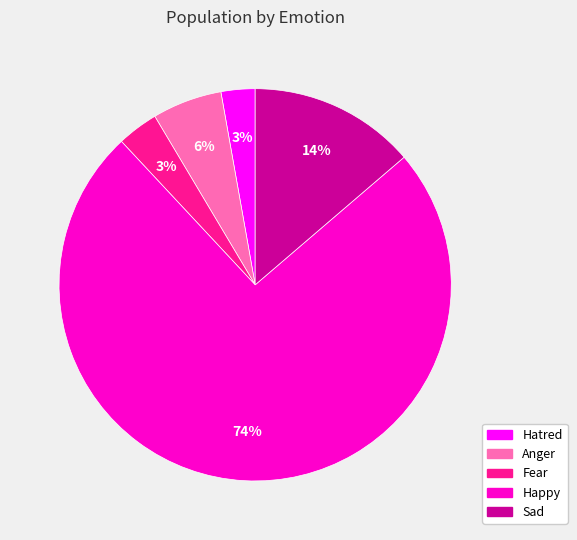

Combined, do Fear and Anger account for over 50%?

No